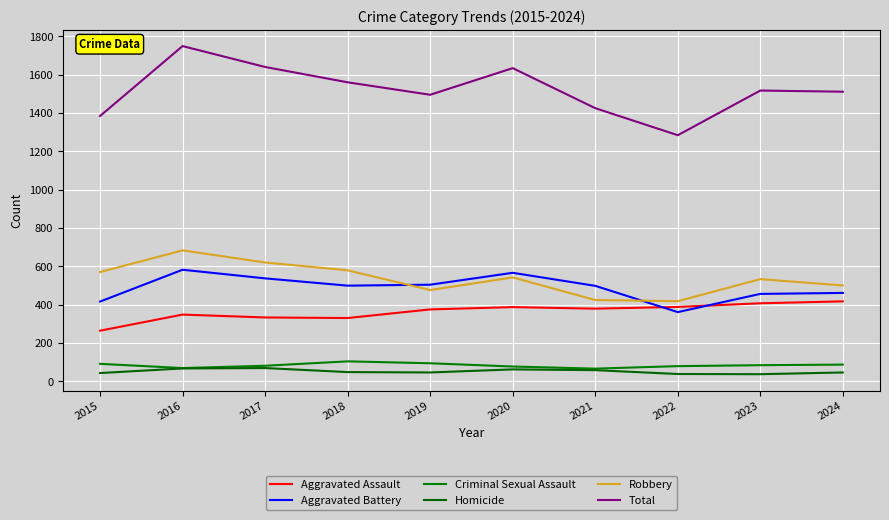

How many lines are shown in the chart?

6